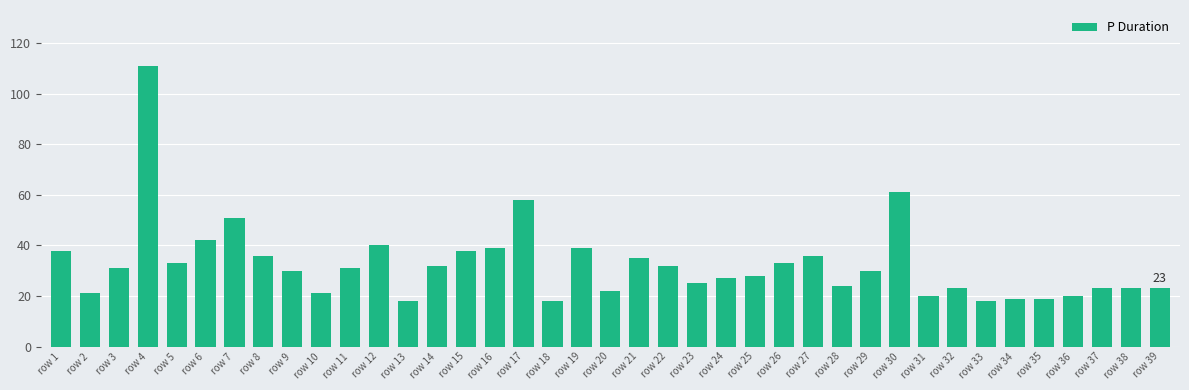

What is the change in value from row 13 to row 35?

+1